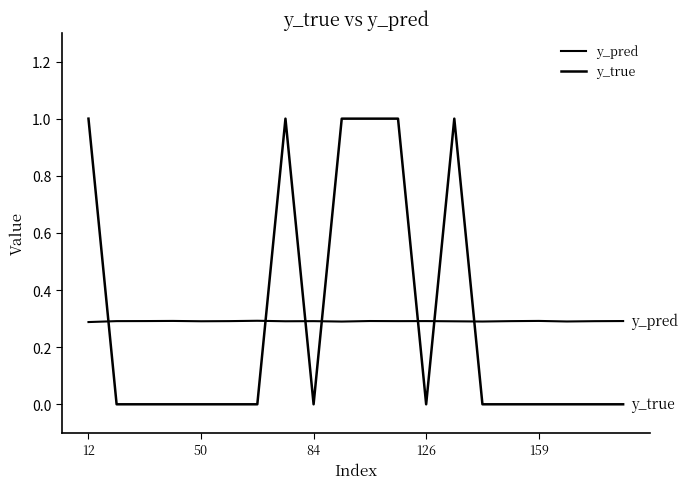

Does the chart have visible grid lines?

No